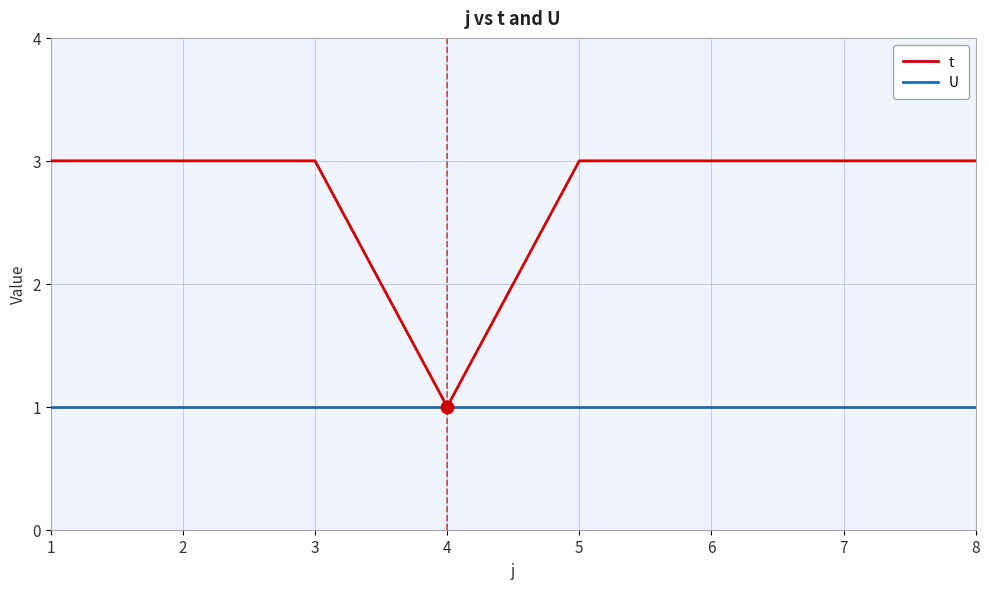

Which series has the largest range (max minus min)?

t